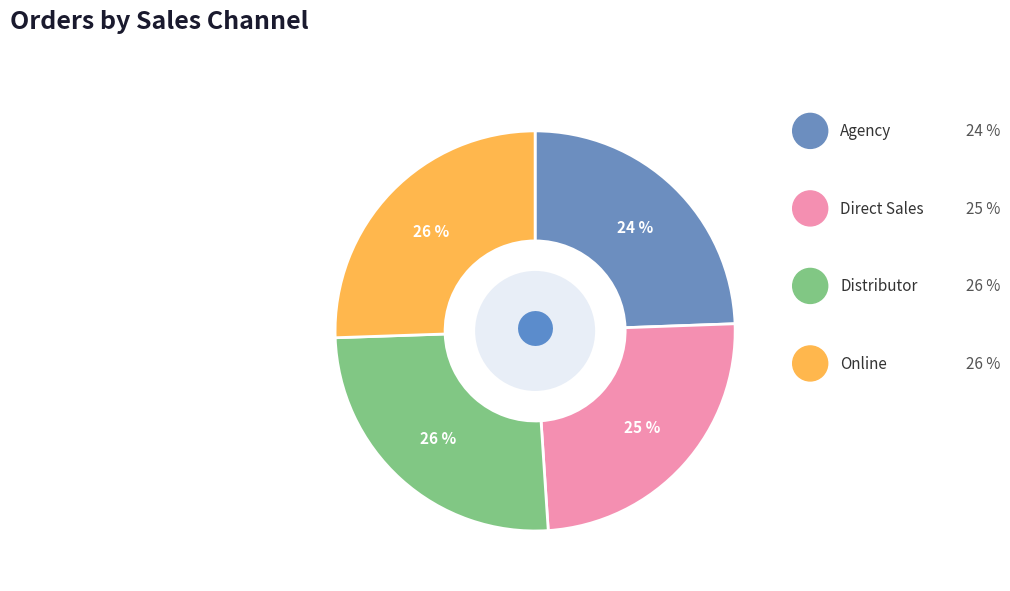

To the nearest percent, what is the average slice percentage?

25%